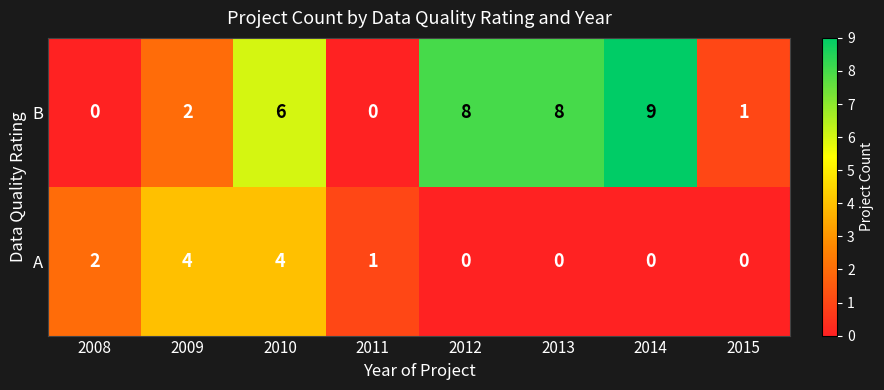

List the series in order of their overall mean, highest first.

B, A